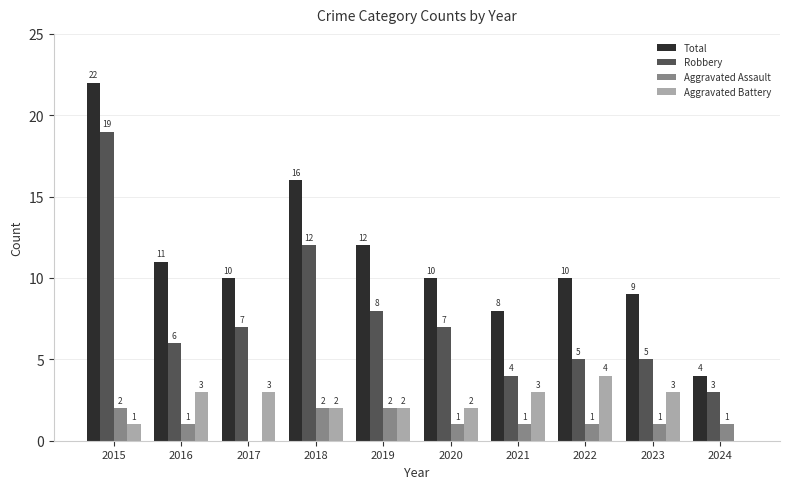

Reading left to right, list all the values displayed in this chart.

Total: 22	11	10	16	12	10	8	10	9	4
Robbery: 19	6	7	12	8	7	4	5	5	3
Aggravated Assault: 2	1	0	2	2	1	1	1	1	1
Aggravated Battery: 1	3	3	2	2	2	3	4	3	0